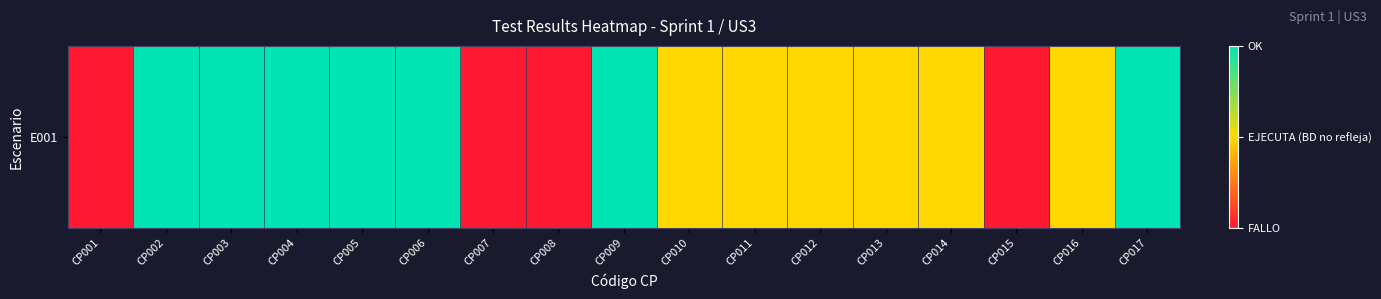

Reading left to right, extract all data points from this chart.

CP001=0	CP002=2	CP003=2	CP004=2	CP005=2	CP006=2	CP007=0	CP008=0	CP009=2	CP010=1	CP011=1	CP012=1	CP013=1	CP014=1	CP015=0	CP016=1	CP017=2